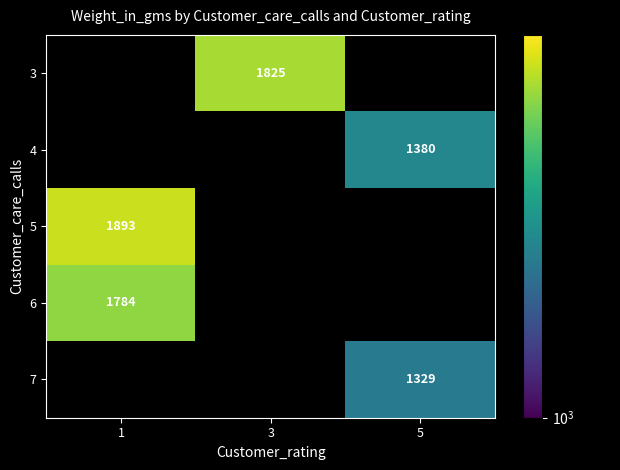

Is it true that 3 equals 442 at 3?

False